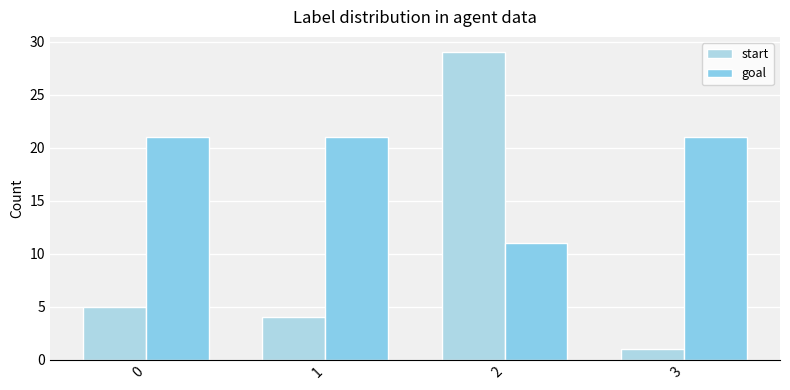

At which category is the sum across all series the highest?

2